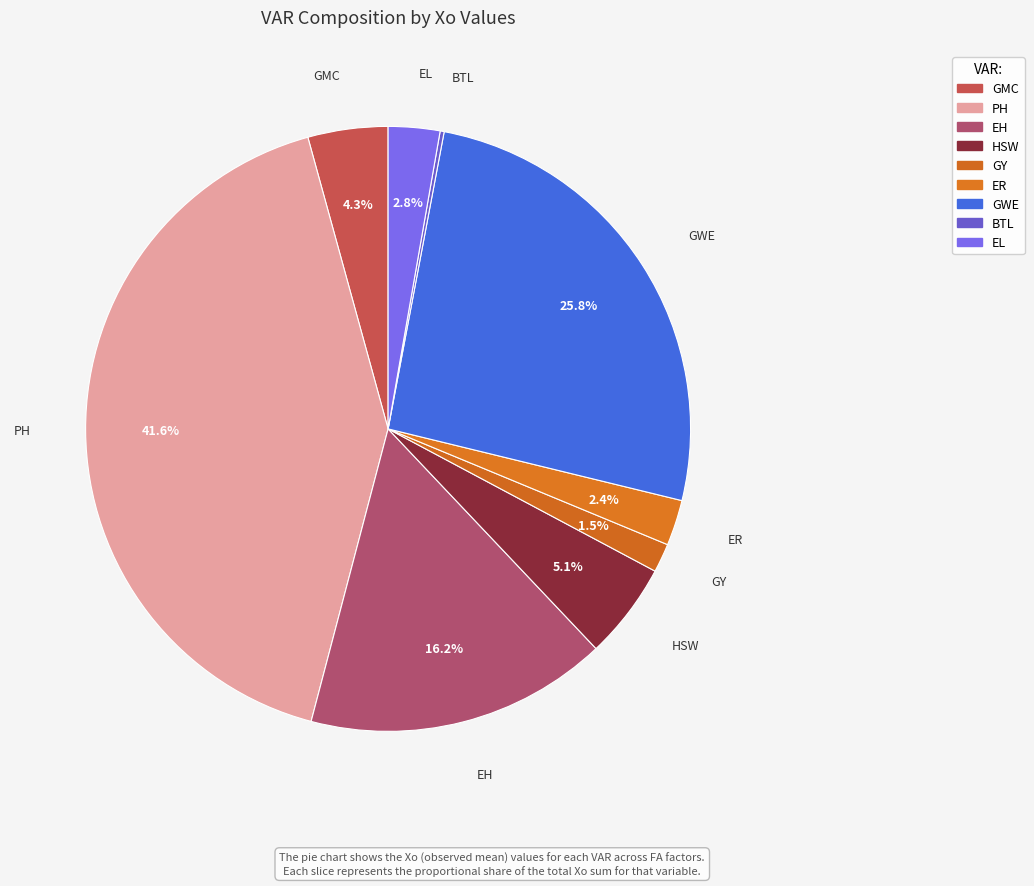

How many segments does this pie chart have?

9